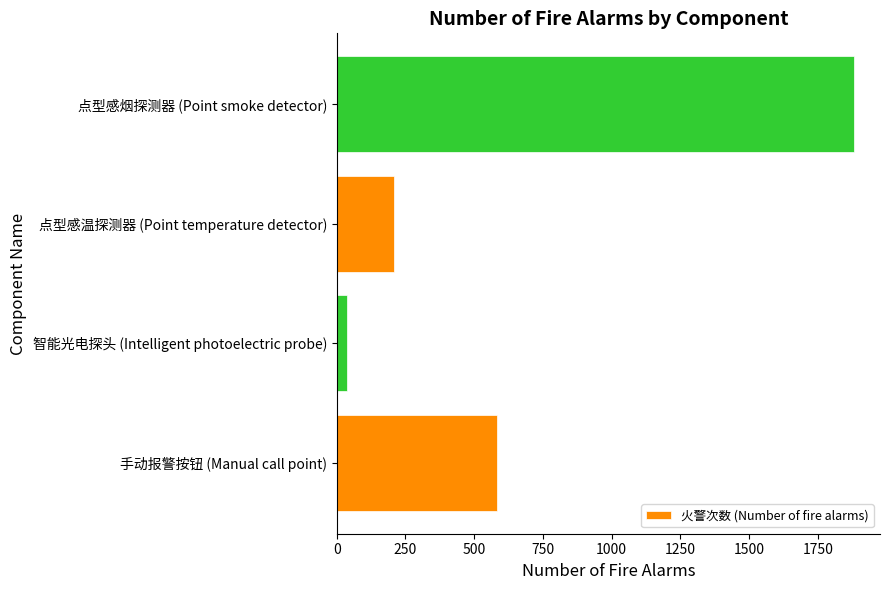

Where is the data nearest to the value 959?

手动报警按钮 (Manual call point)